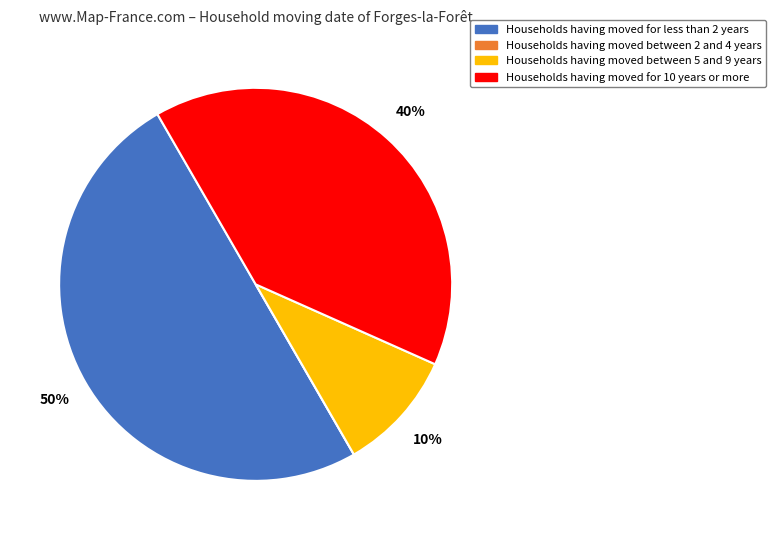

To the nearest percent, what is the combined percentage of Households having moved for 10 years or more and Households having moved between 5 and 9 years?

50%